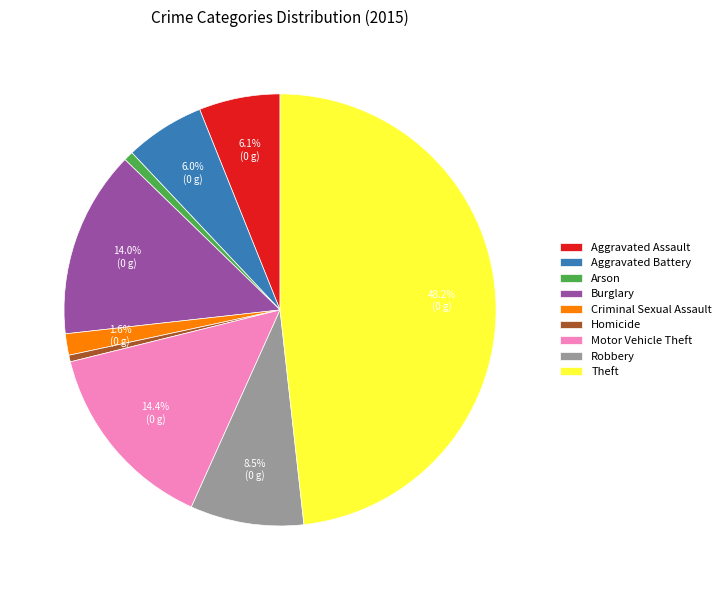

What portion of the pie excludes Aggravated Assault?

93.9%